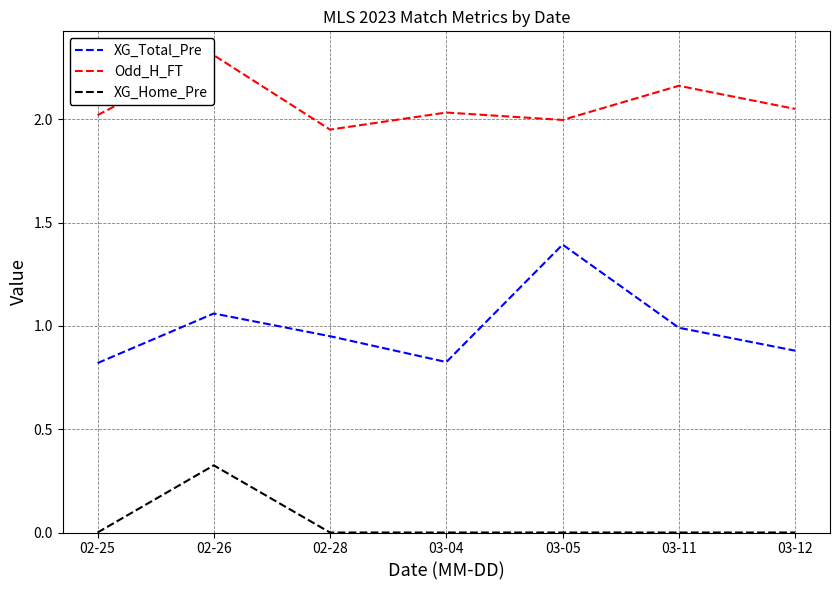

What are all the series names shown in the legend?

XG_Total_Pre, Odd_H_FT, XG_Home_Pre